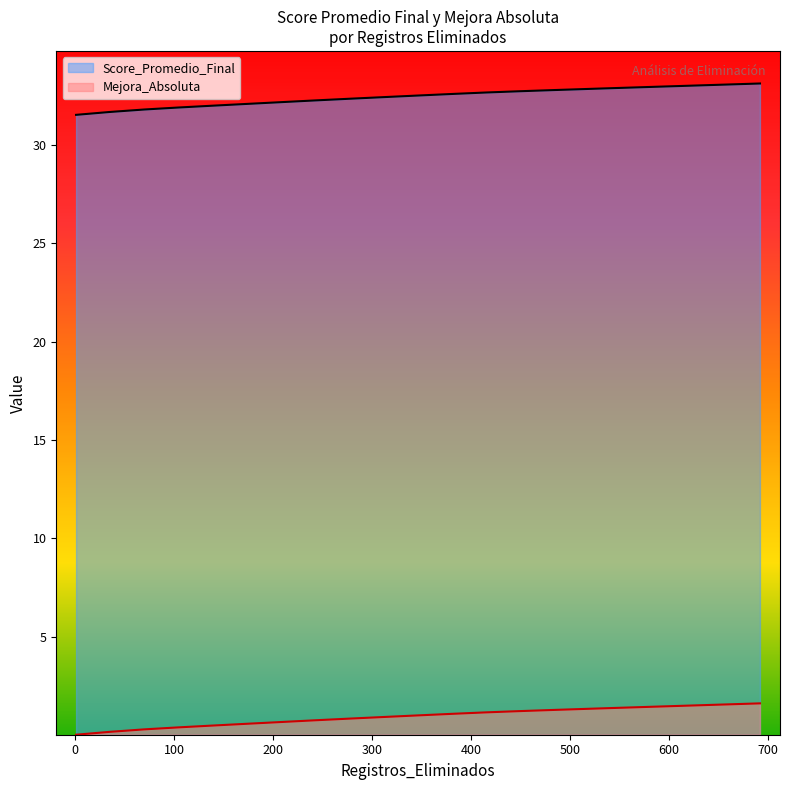

What is the value of the Mejora_Absoluta point at the 16th from the left?

1.3